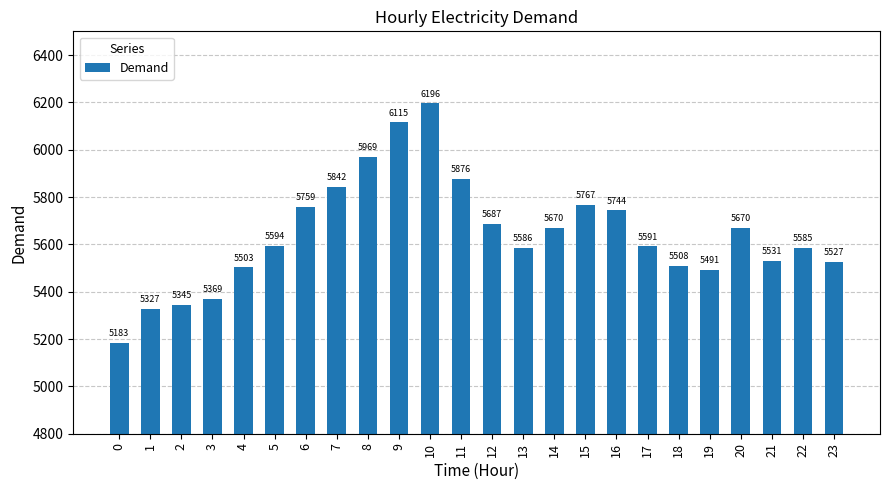

The chart shows a value of 8804 at 7. True or false?

False